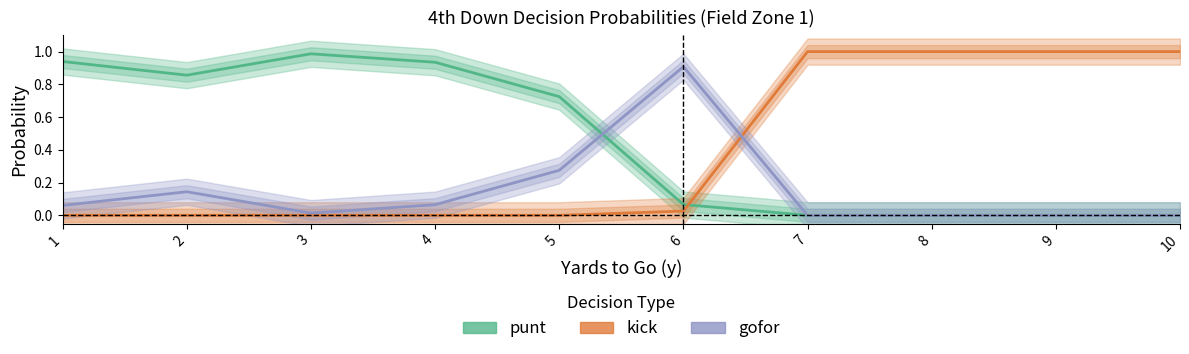

Count the number of categories in the chart.

10